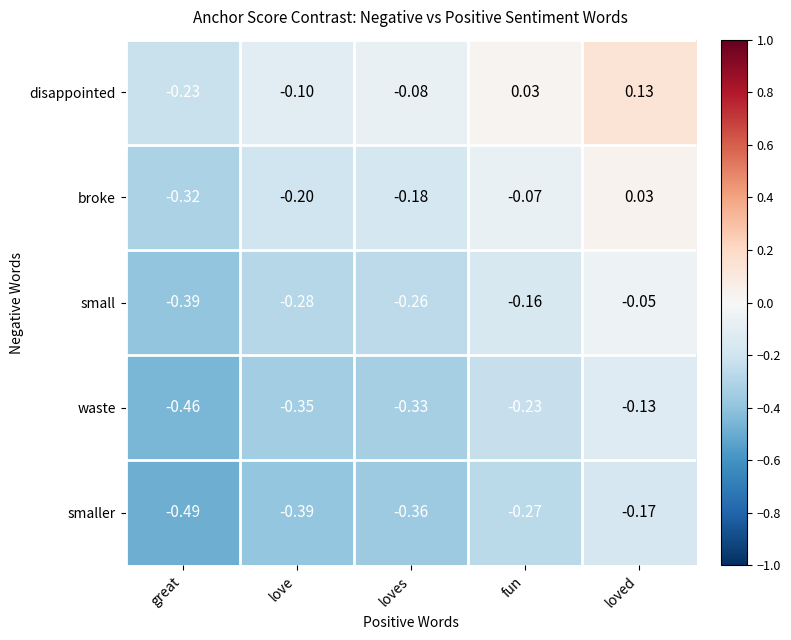

Rank the series at loves from highest to lowest value.

disappointed, broke, small, waste, smaller